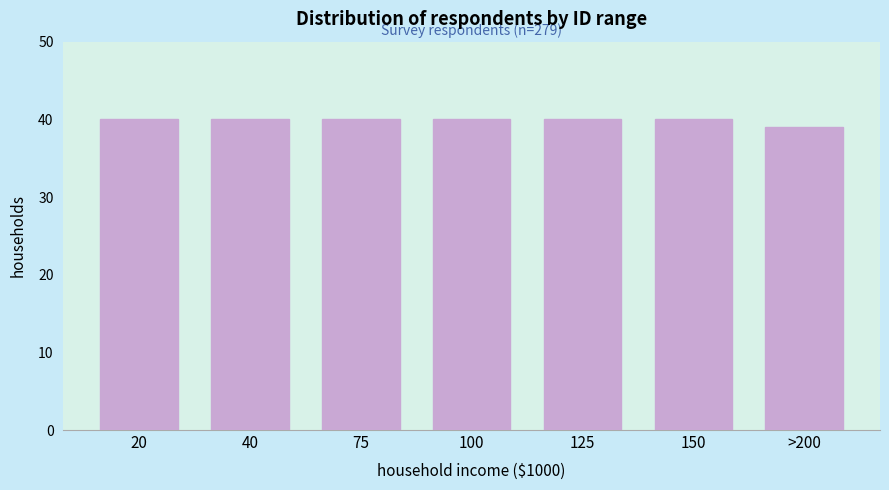

Reading right to left, what are all the values shown in this chart?

>200=39	150=40	125=40	100=40	75=40	40=40	20=40